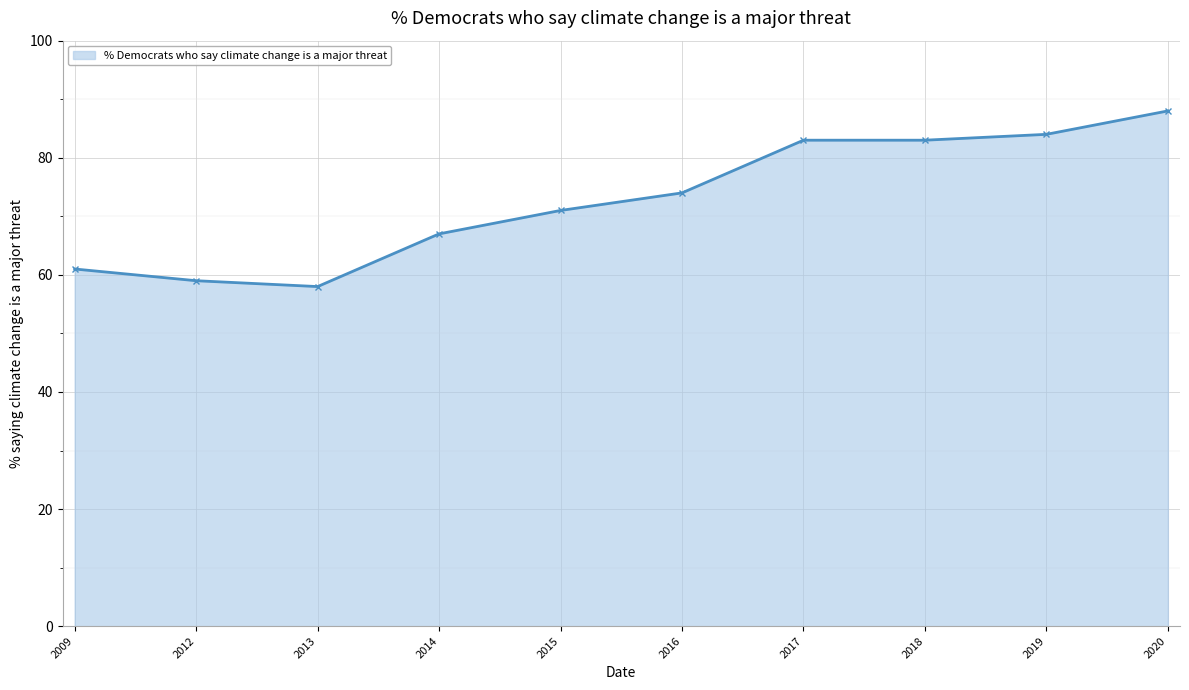

What is the average value?

73